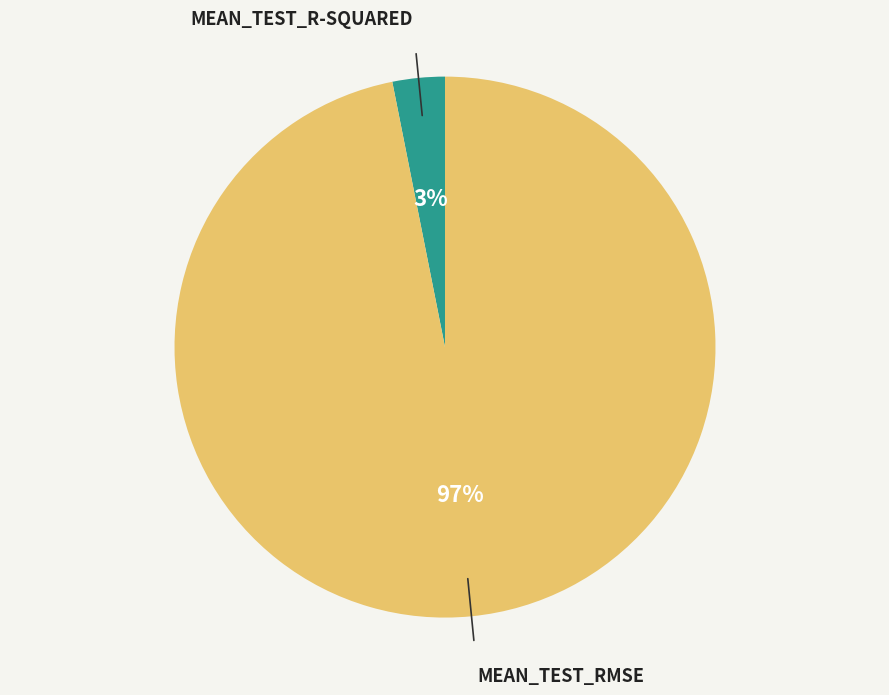

How many slices are in this pie chart?

2